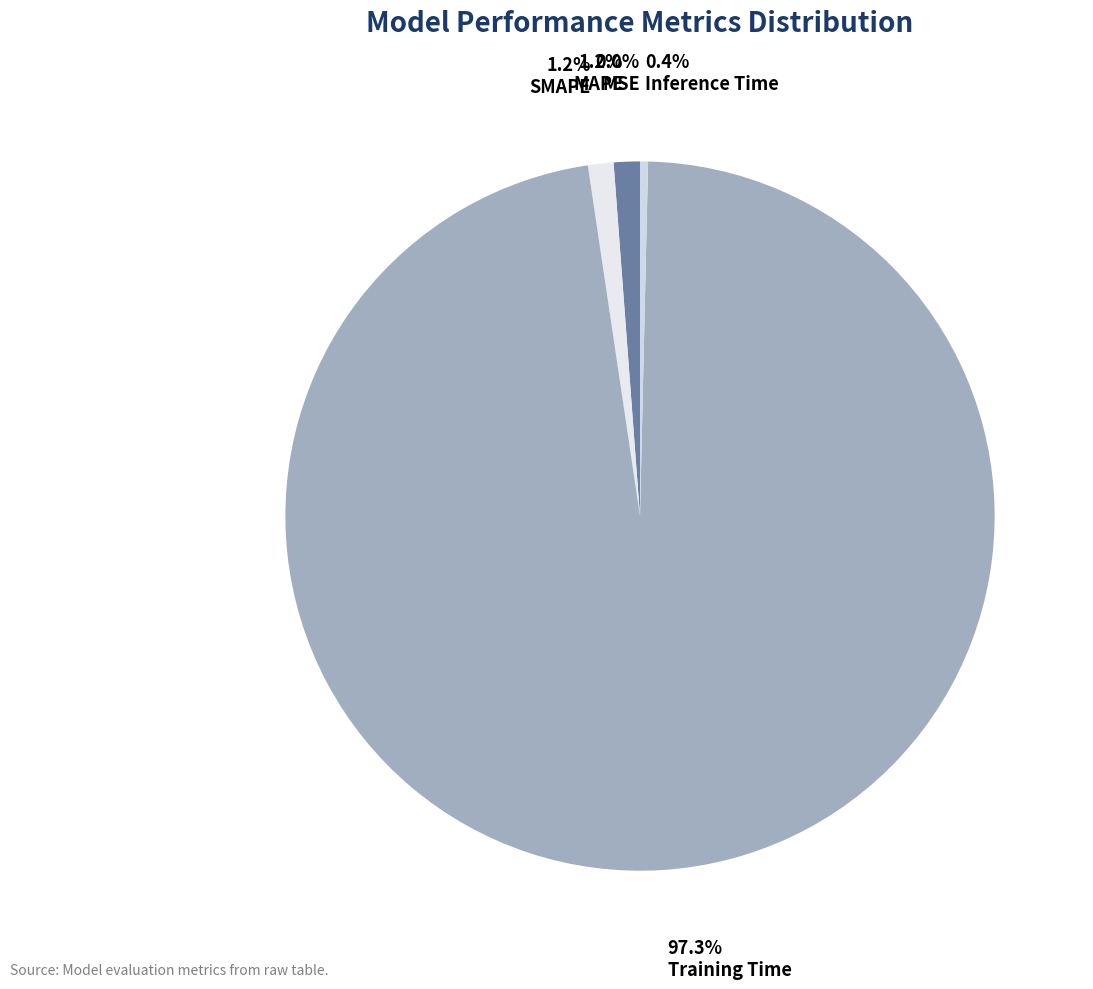

How much of the chart is everything except Training Time?

2.7%